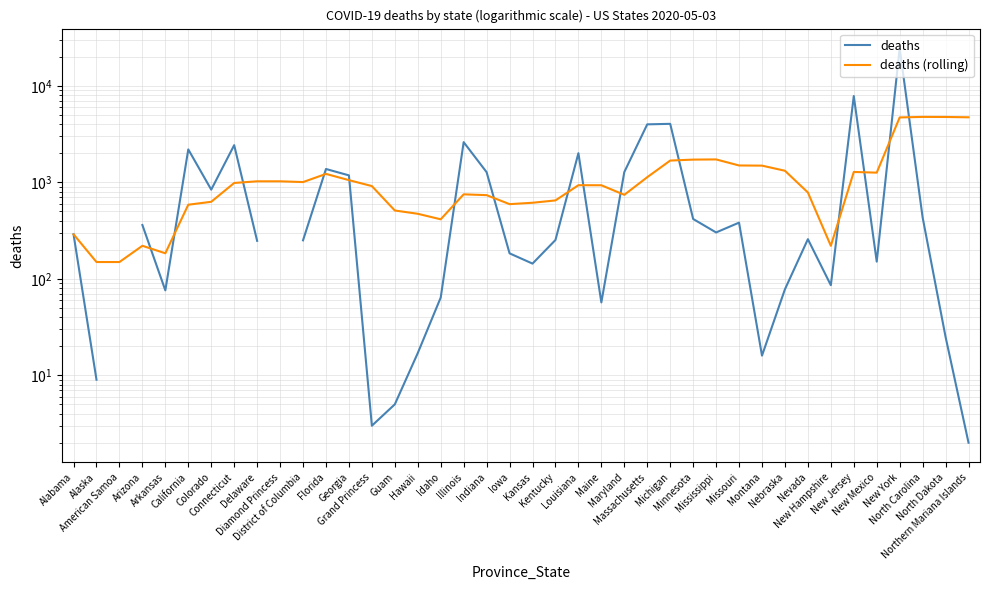

At which category does deaths (rolling) reach its first local peak?

Arizona